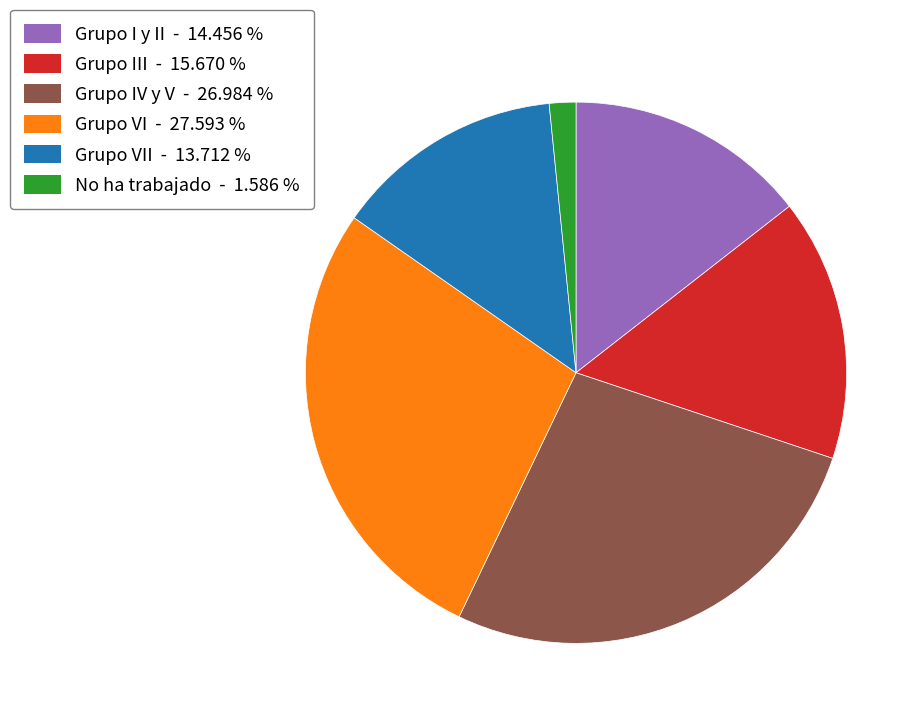

Is there any slice that represents more than half of the pie?

No